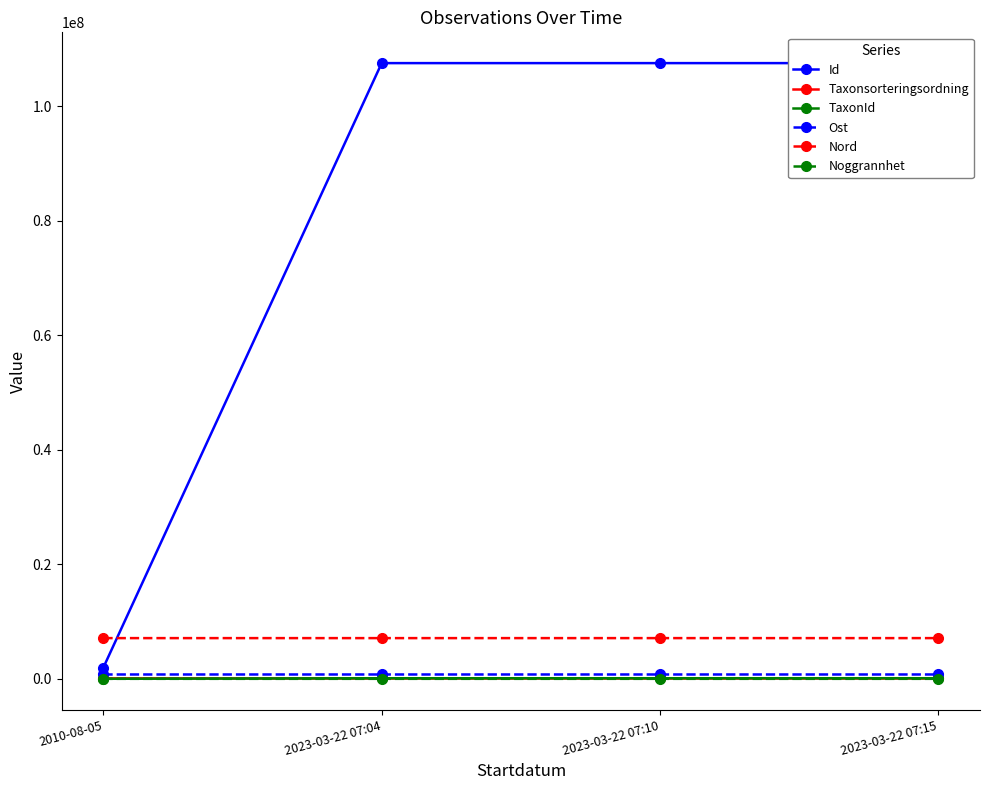

Rank the series at 2023-03-22 07:10 from highest to lowest value.

Id, Nord, Ost, TaxonId, Taxonsorteringsordning, Noggrannhet